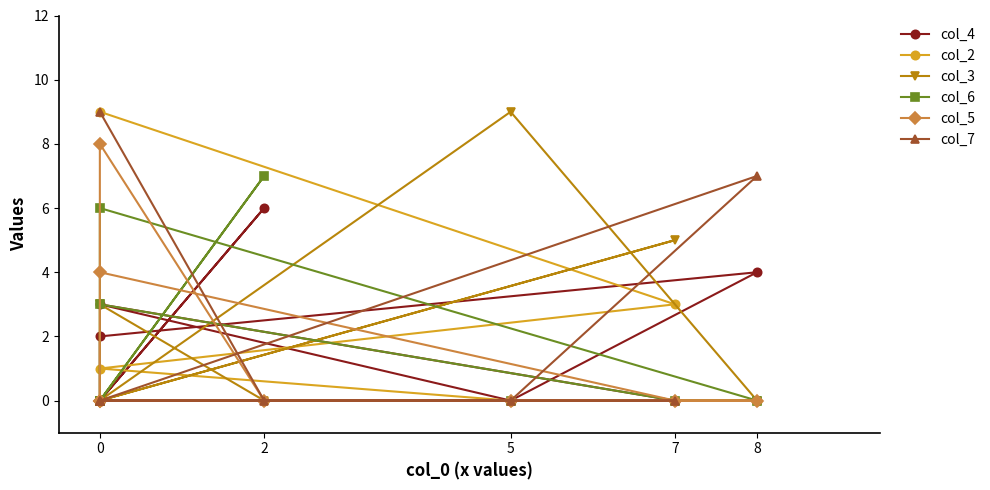

How many positive values does the col_3 series have?

3